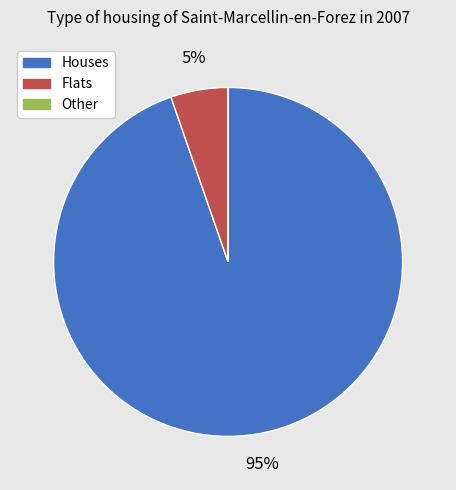

Is Houses the majority of the pie?

Yes